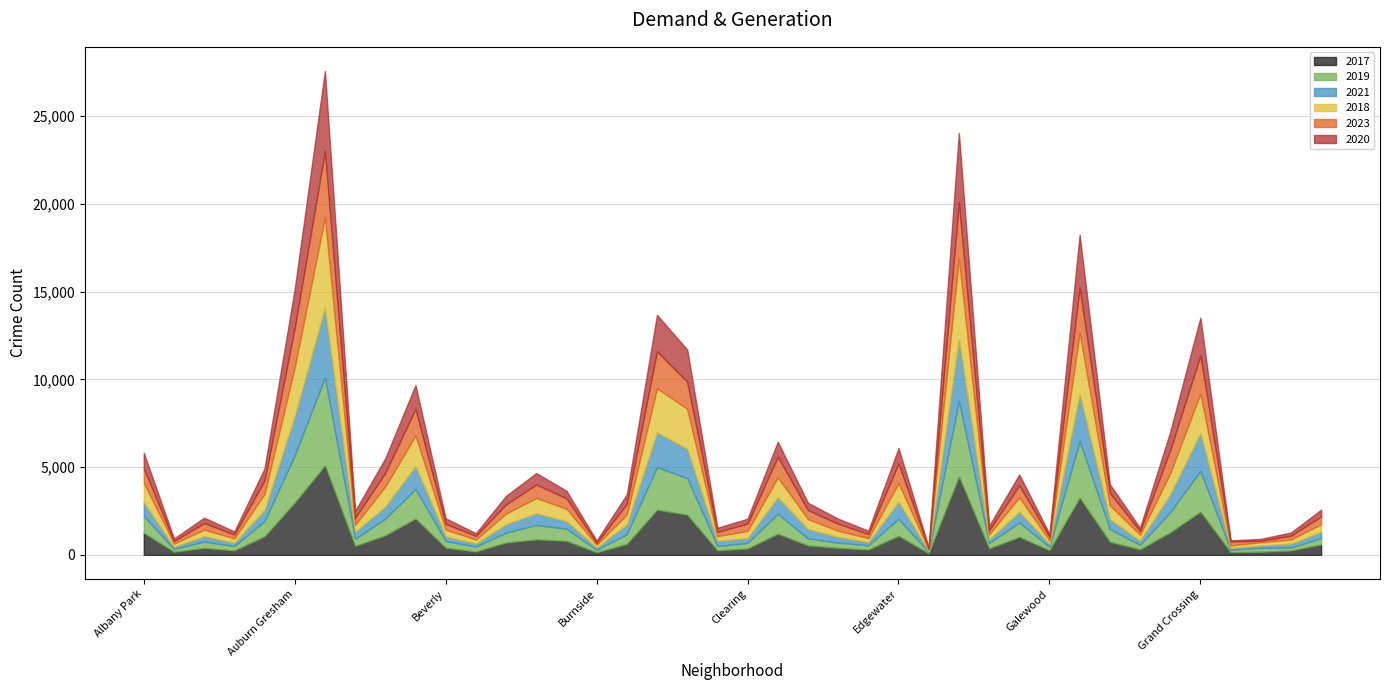

The value of 2019 at Burnside is 142. True or false?

True